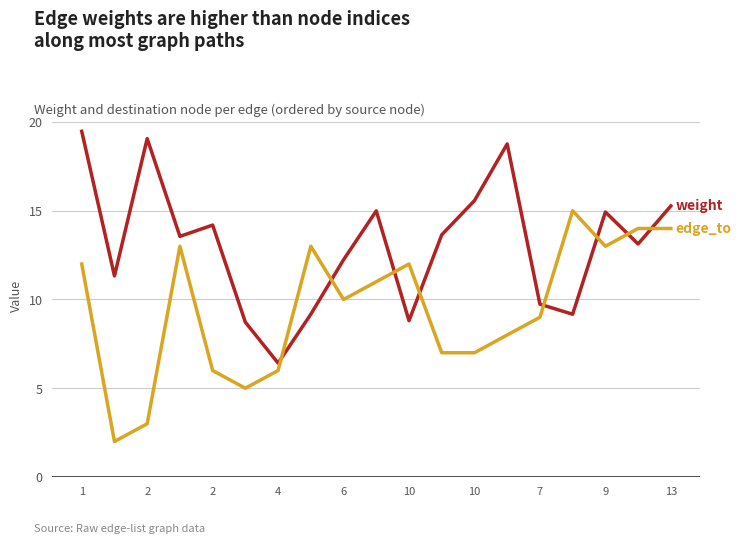

What is the minimum value shown in the chart?

2.0